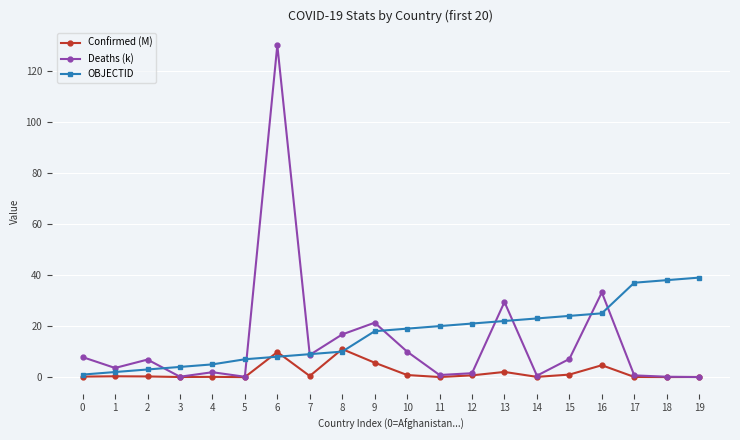

What is the difference between the highest and lowest values at 13?

27.4